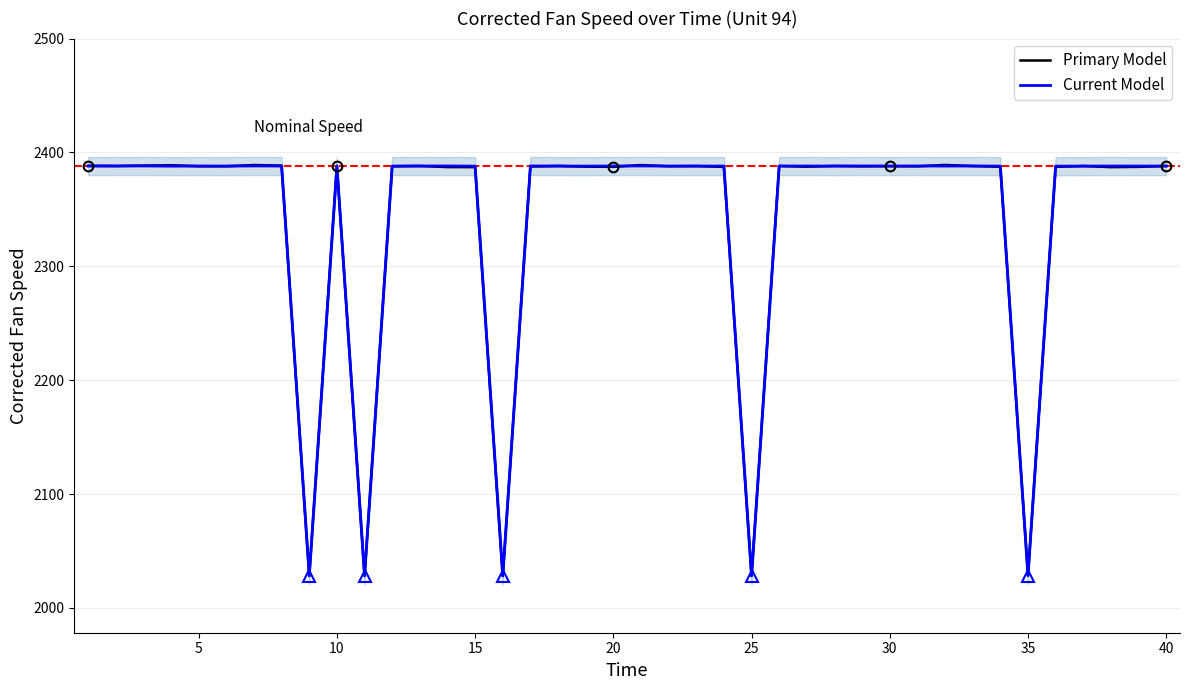

True or false: Current Model has more than 2 interior local peaks.

True